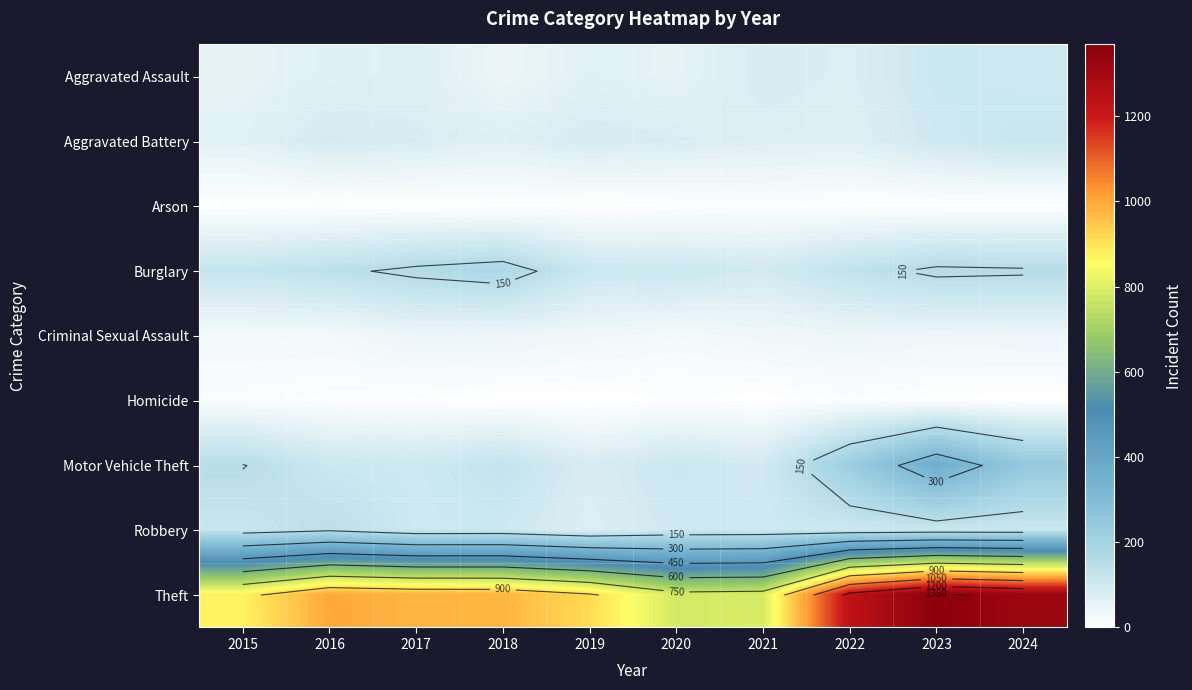

Which series has the widest spread of values?

Theft